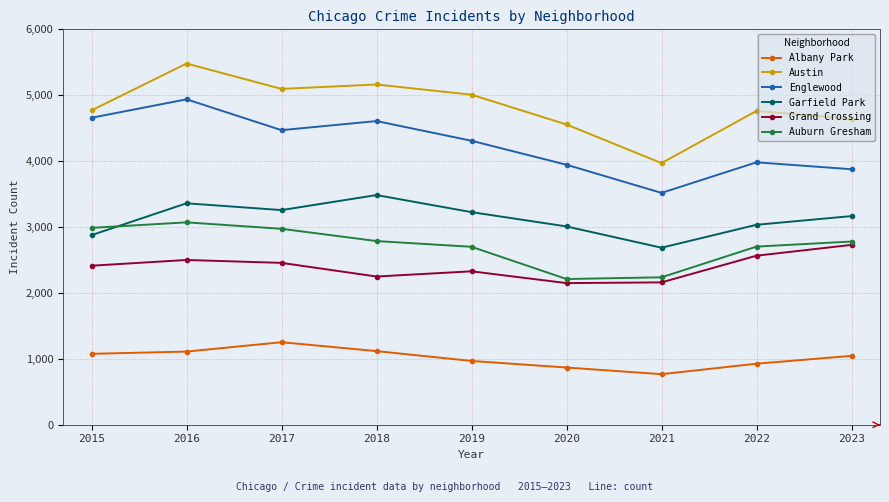

Rank the series by their maximum value, from highest to lowest.

Austin, Englewood, Garfield Park, Auburn Gresham, Grand Crossing, Albany Park